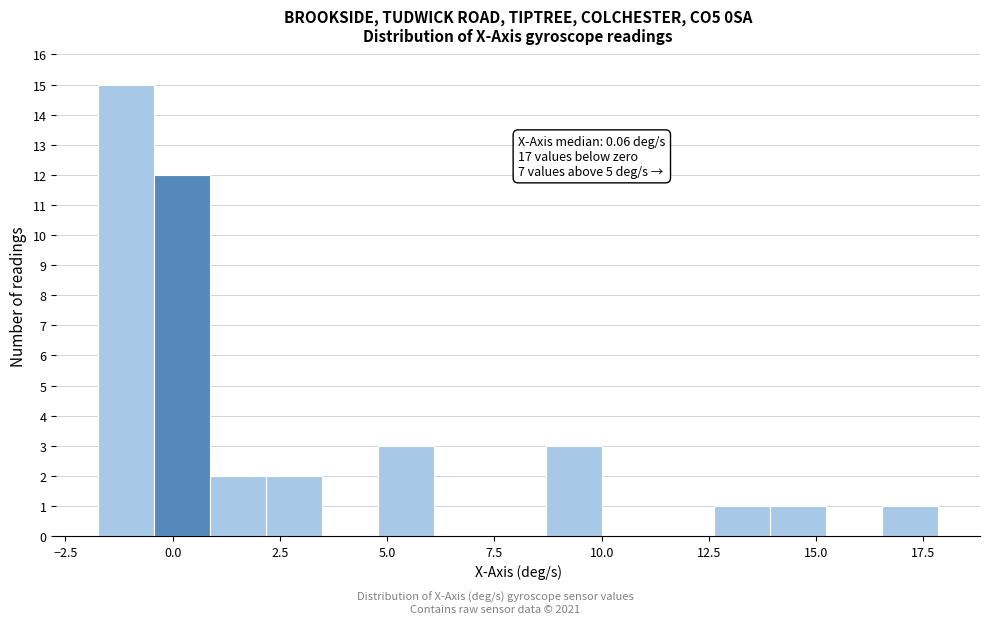

Read against the x-axis, roughly where is the centre of the tallest bar?

-1.0